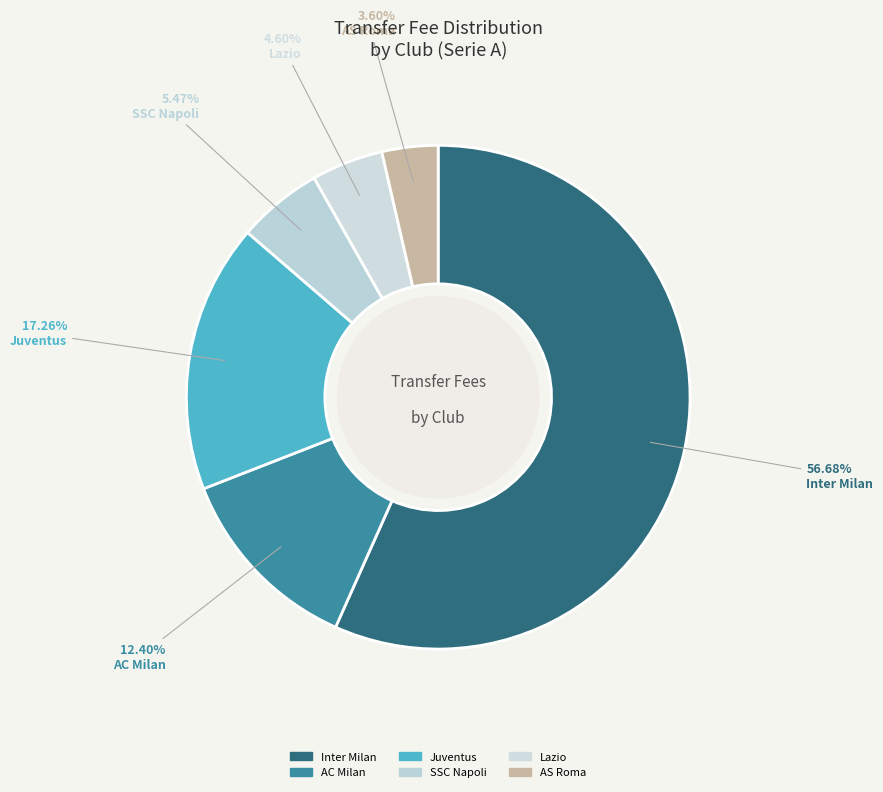

Which slice is the largest?

Inter Milan